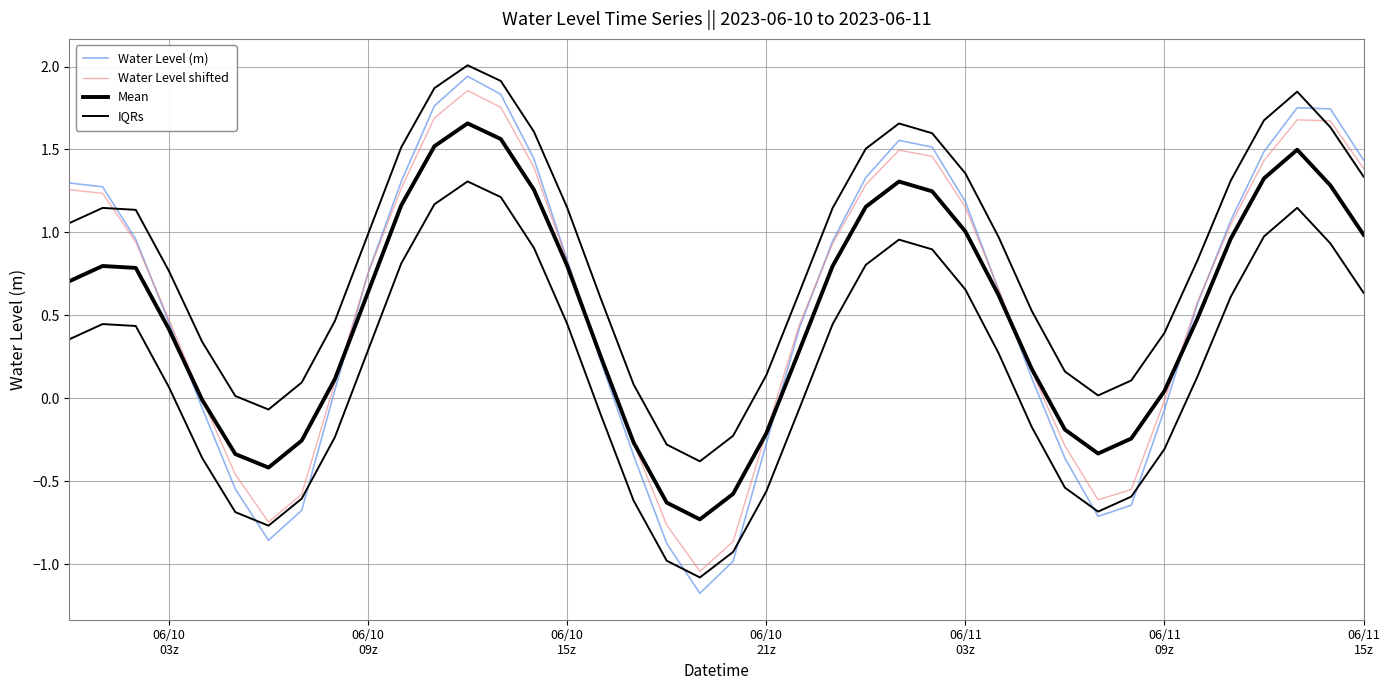

Which series has the largest total across all categories?

IQRs